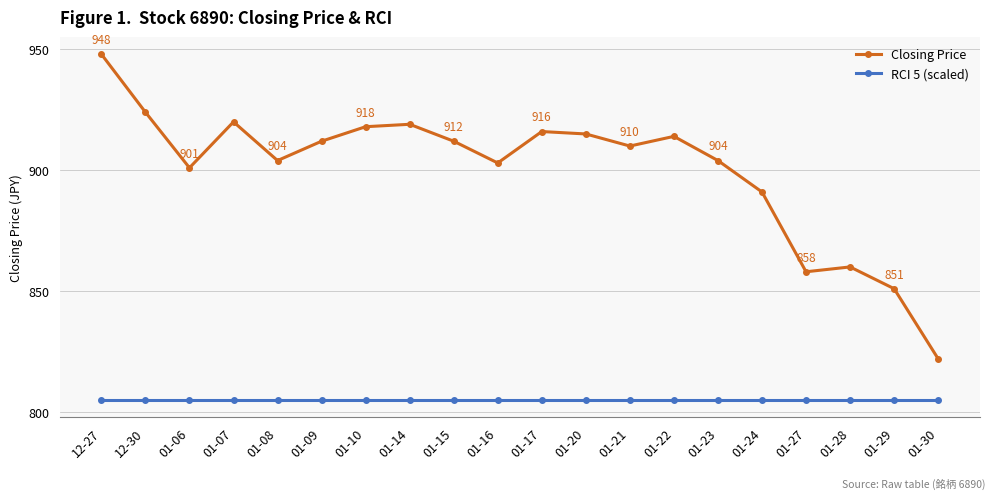

What is the label of the 2nd point from the left?

12-30